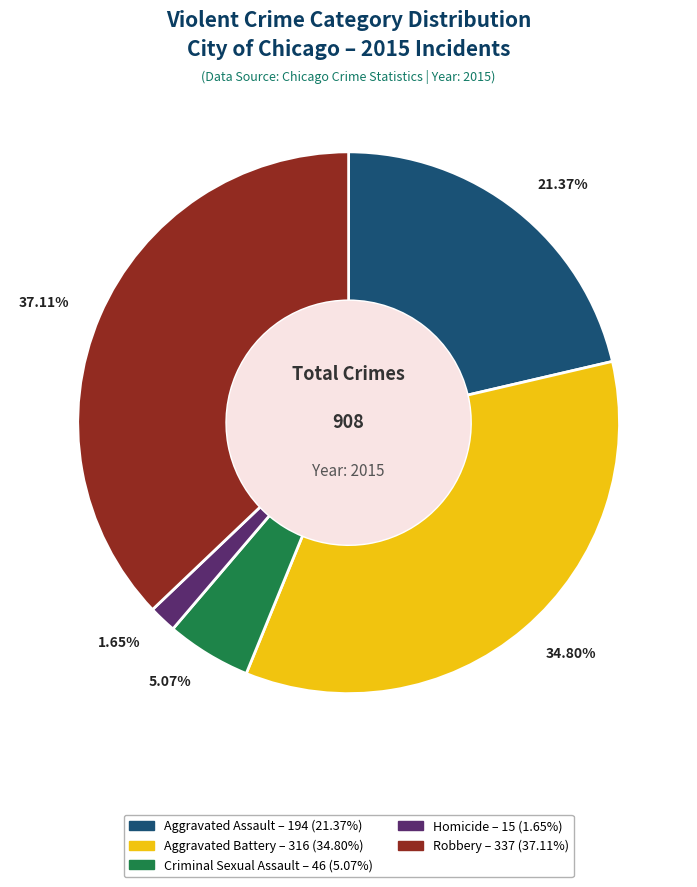

Combined, what portion of the pie is Criminal Sexual Assault and Robbery?

42.2%